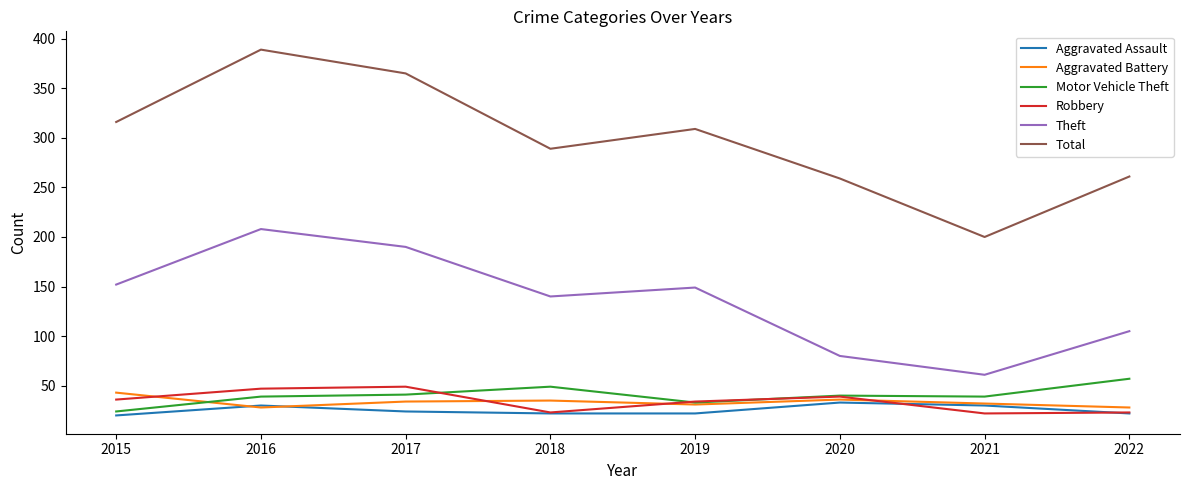

True or false: Theft and Robbery intersect in this chart.

False